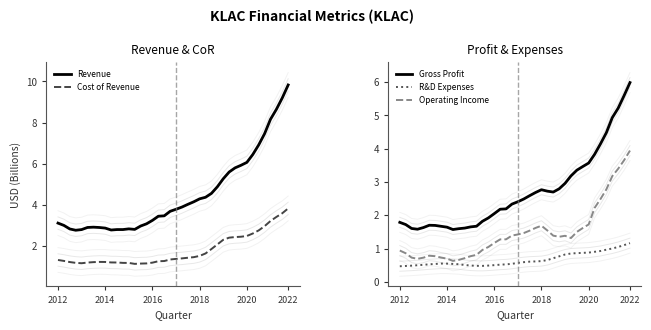

What is the lowest value of the Operating Income series?

0.6